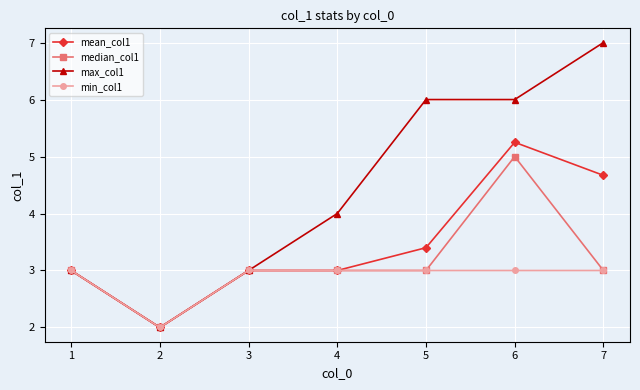

What is the sum of all max_col1 values?

31.0